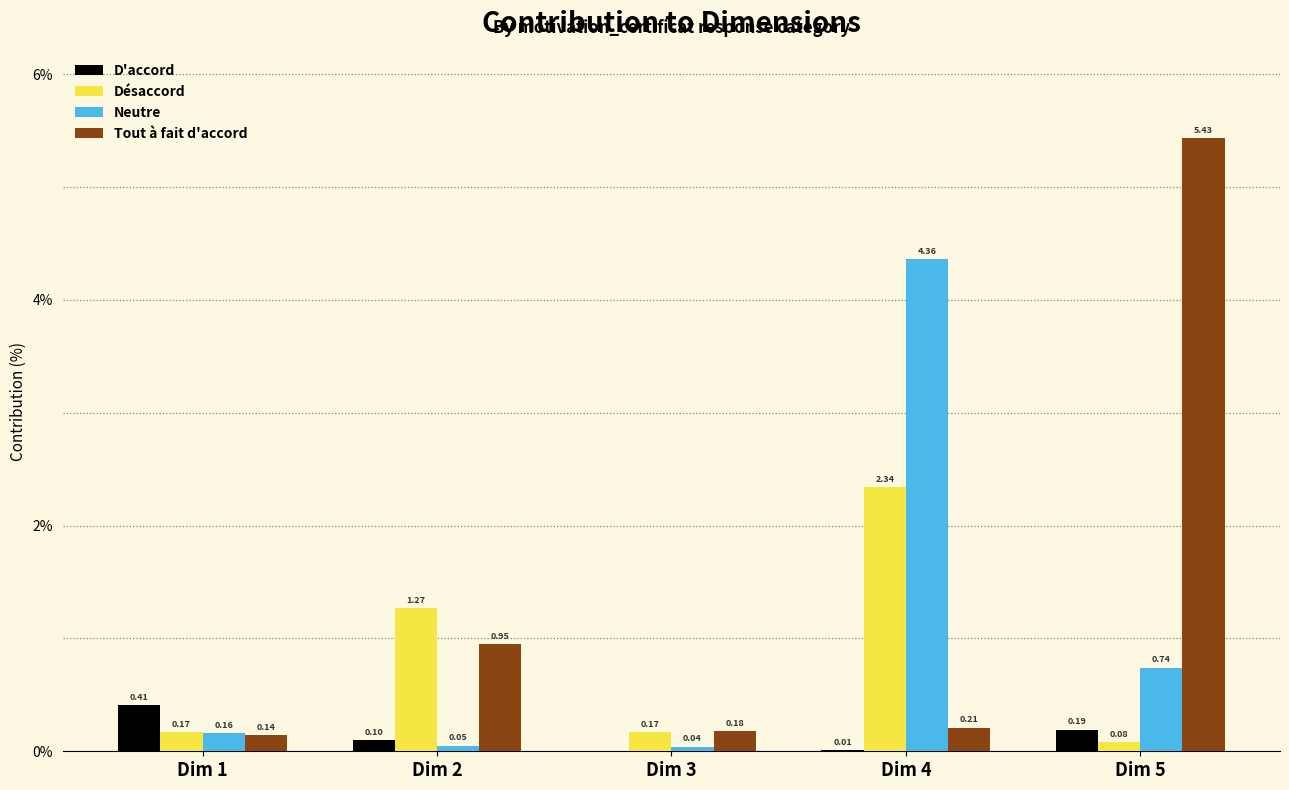

What is the sum of all Désaccord values?

4.0